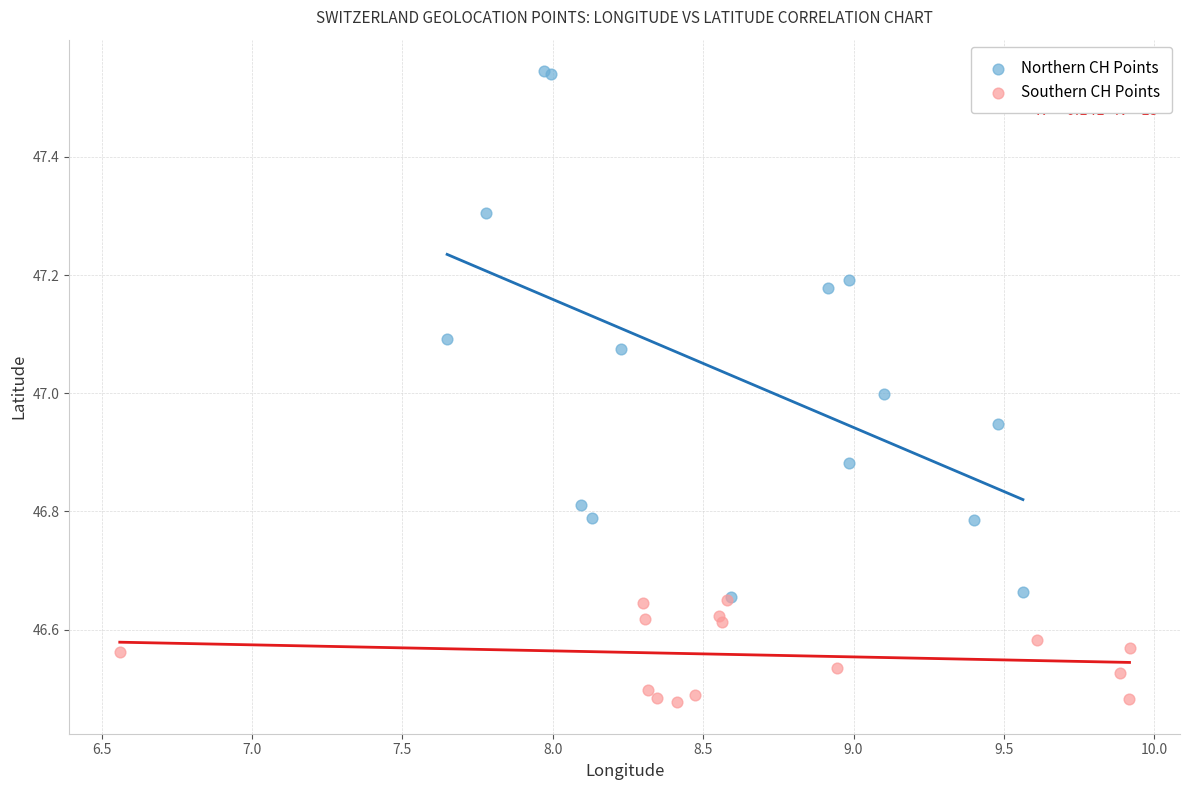

What are all the series names shown in the legend?

Northern CH Points, Southern CH Points